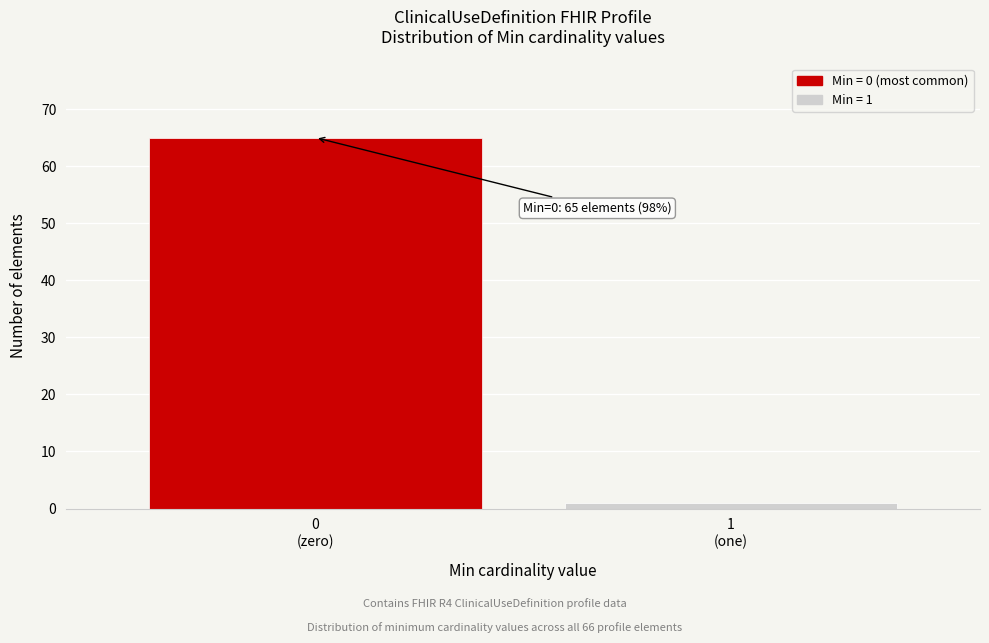

Reading left to right, extract all data points from this chart.

65	1